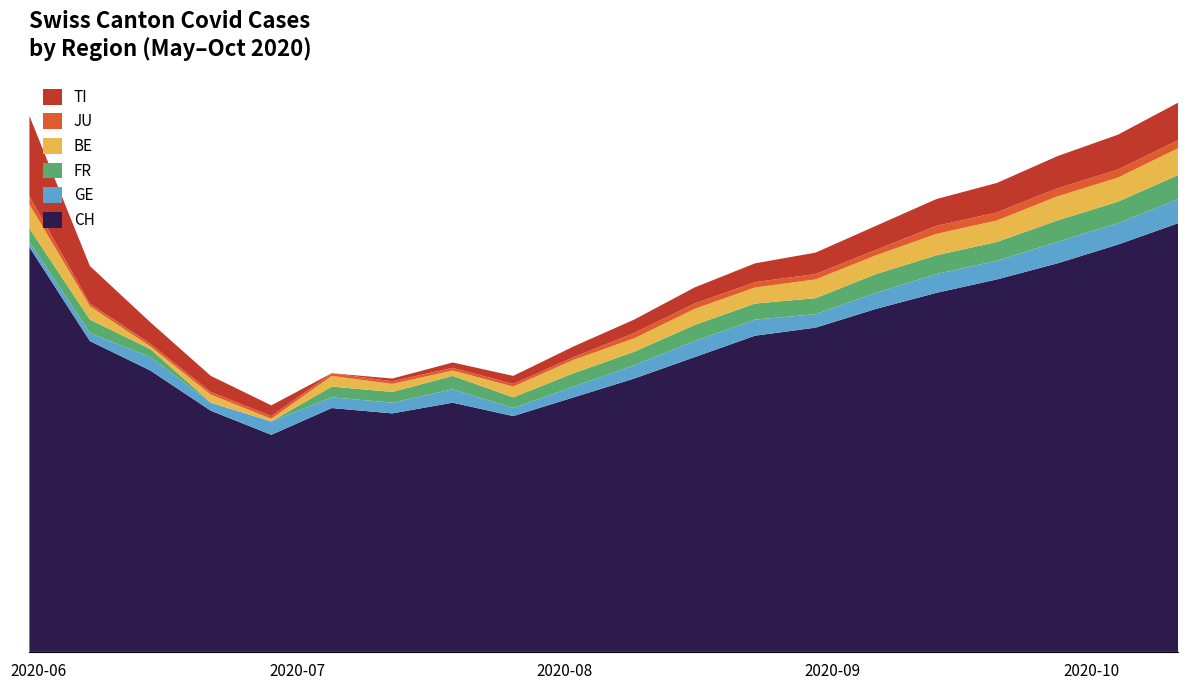

Reading right to left, what are all the values shown in this chart?

CH: 160	152	145	139	134	128	121	118	110	102	95	88	93	89	91	81	90	105	116	151
GE: 9	8	8	7	7	6	5	6	6	5	4	3	5	4	4	5	3	5	3	2
FR: 9	8	8	7	7	7	6	6	6	5	5	4	5	4	4	0	0	3	5	5
BE: 10	9	9	8	8	7	7	6	6	5	5	4	2	3	4	1	3	1	5	9
JU: 3	3	3	3	3	2	2	2	2	2	1	1	1	1	1	1	1	1	1	3
TI: 14	13	12	11	10	9	8	7	6	5	4	3	2	1	0	4	6	8	14	30